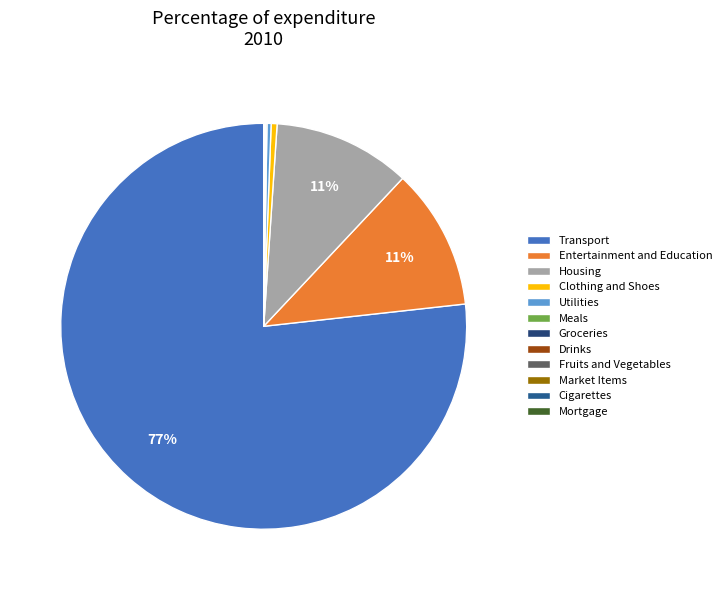

Is the sum of Groceries and Cigarettes greater than half?

No